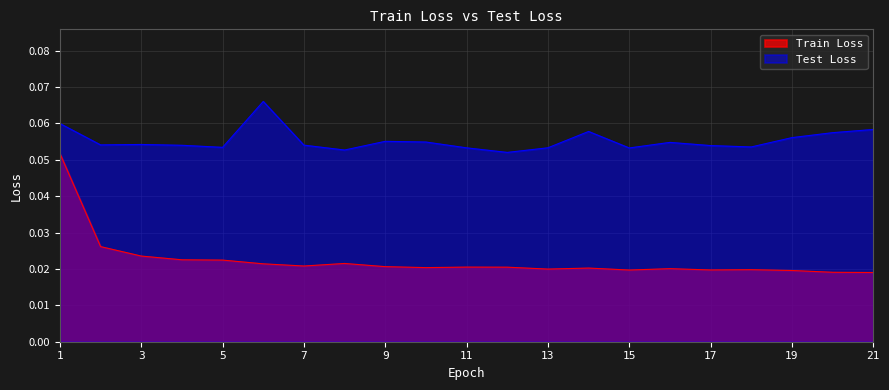

What value does the Test Loss series have at 10?

0.1